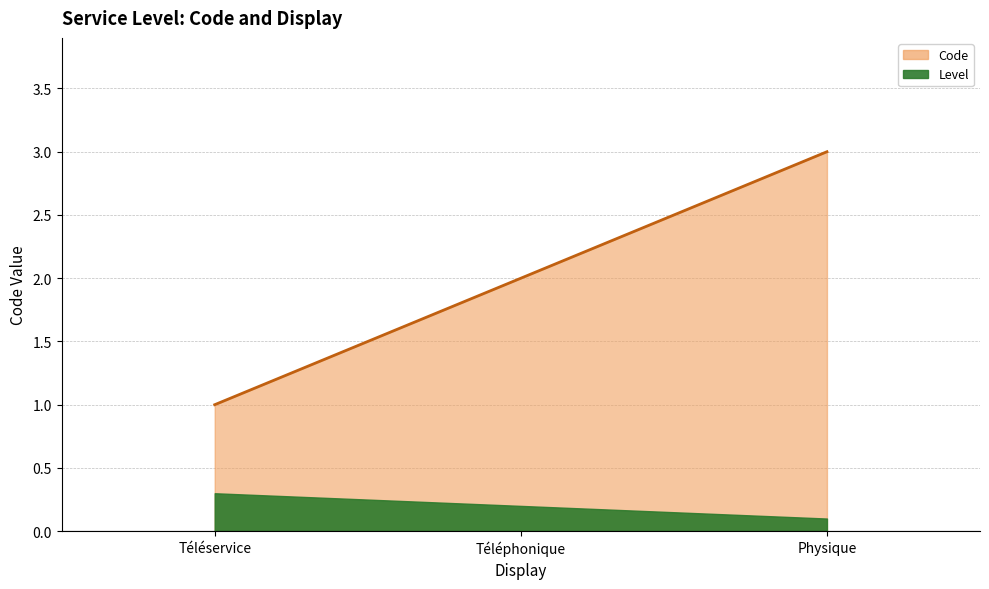

What is the approximate value at Téléphonique?

2